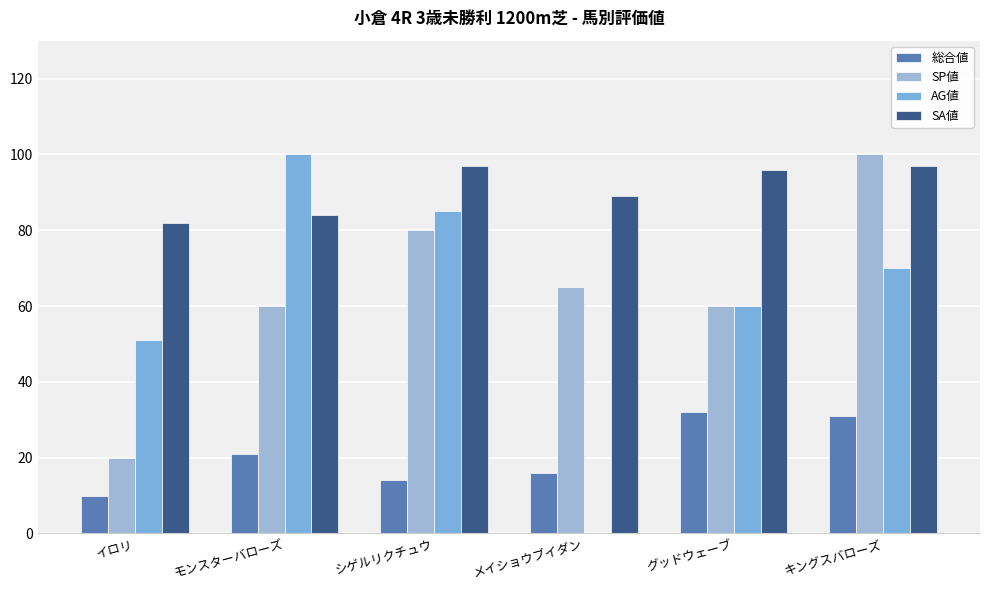

Count the number of categories in the chart.

6